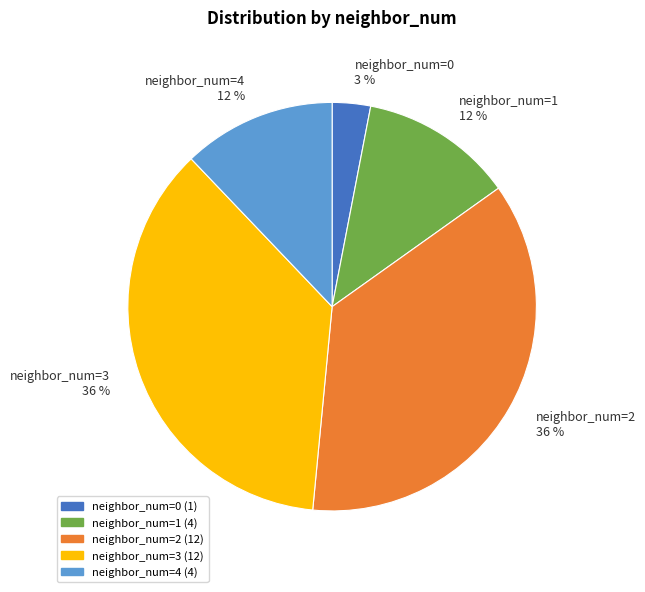

How many segments does this pie chart have?

5